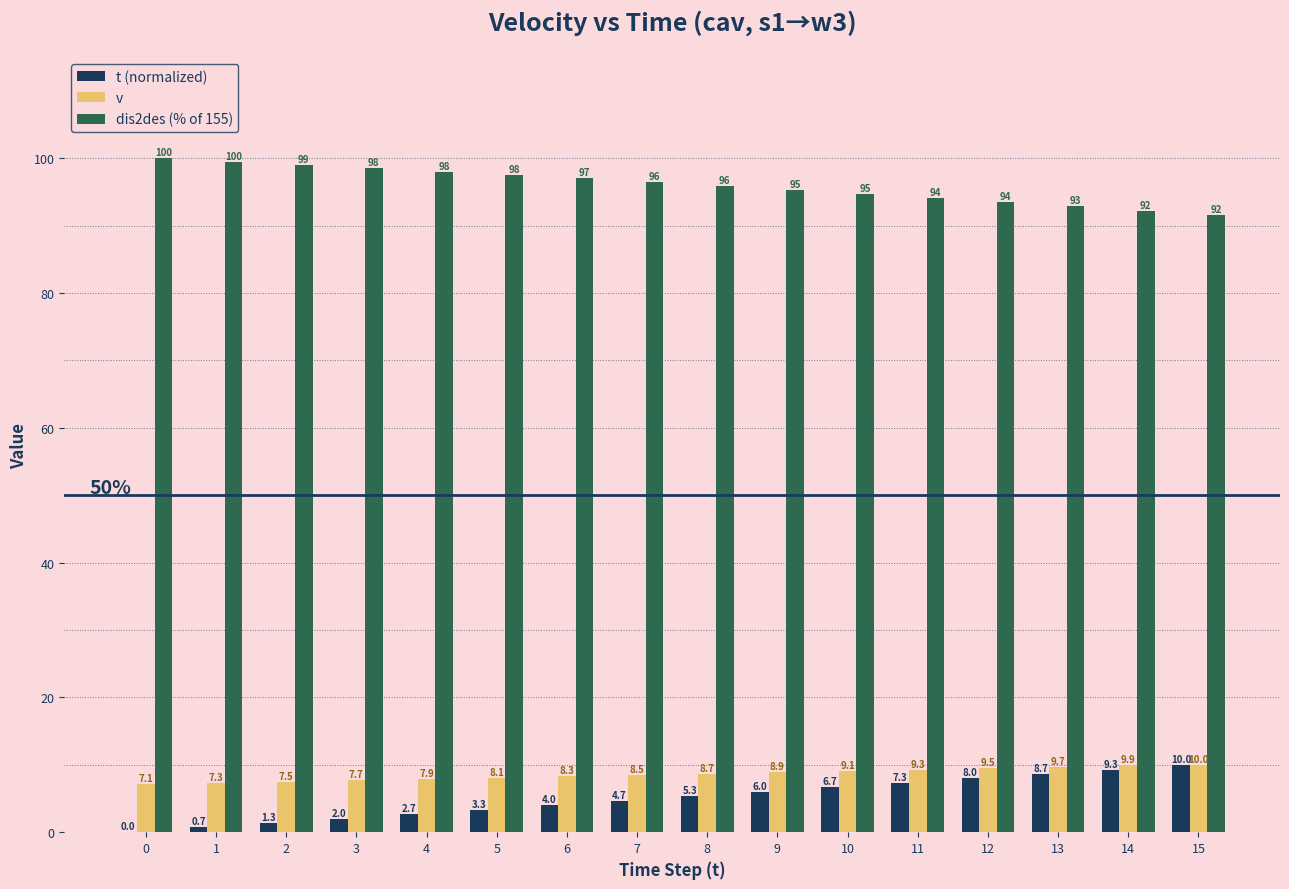

The dis2des (% of 155) series shows 128.7 at 5. True or false?

False